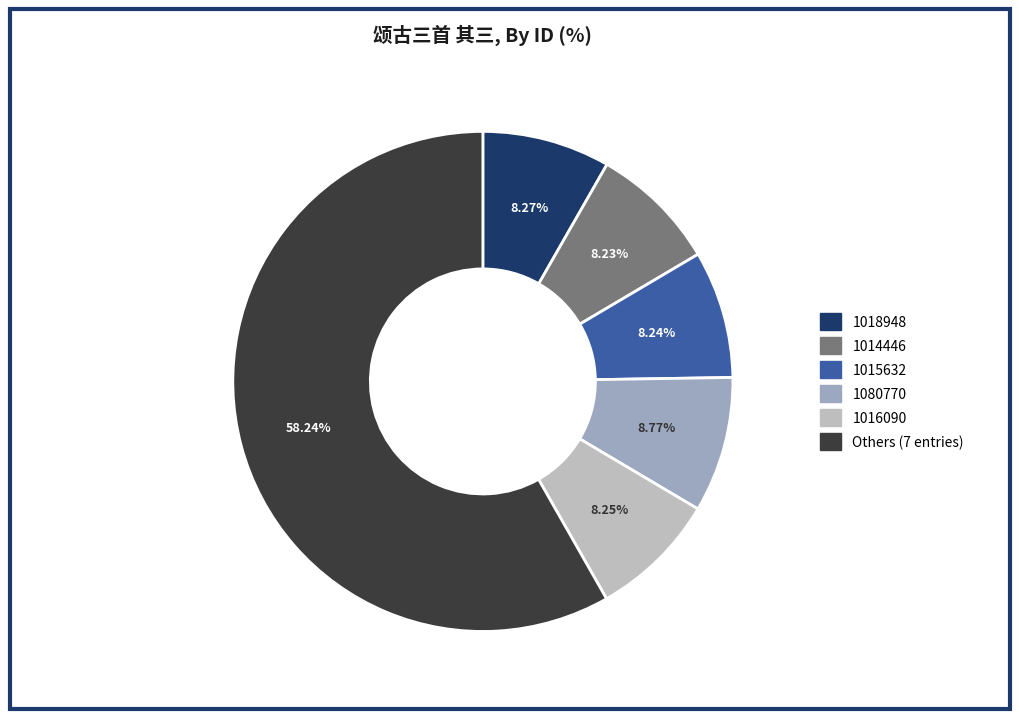

Is there any slice that represents more than half of the pie?

Yes